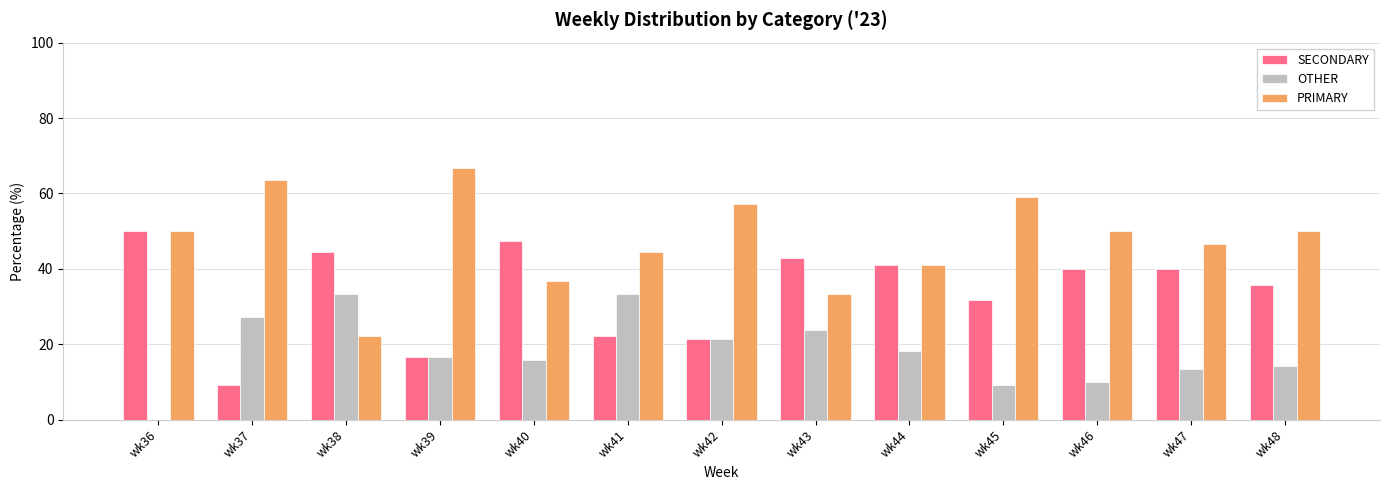

The value of SECONDARY at wk41 is 22.2. True or false?

True